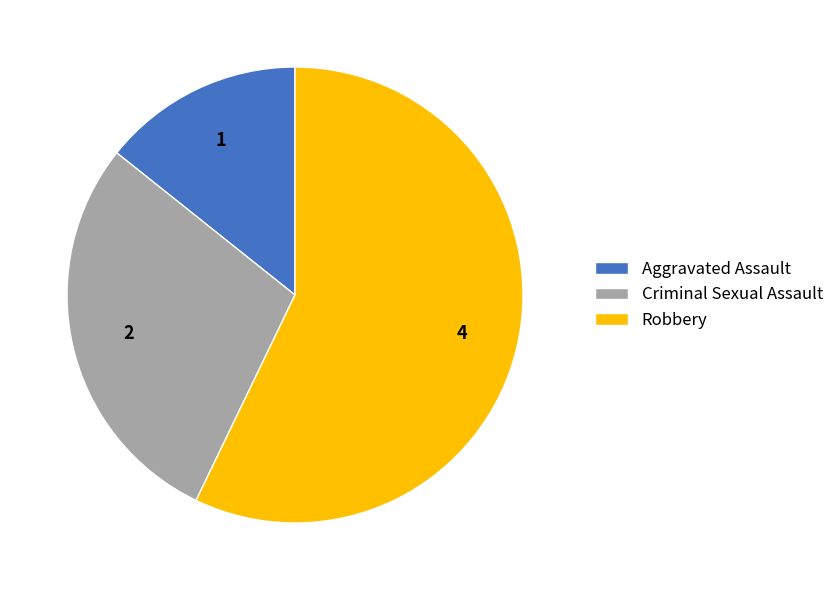

Which slice is the smallest?

Aggravated Assault